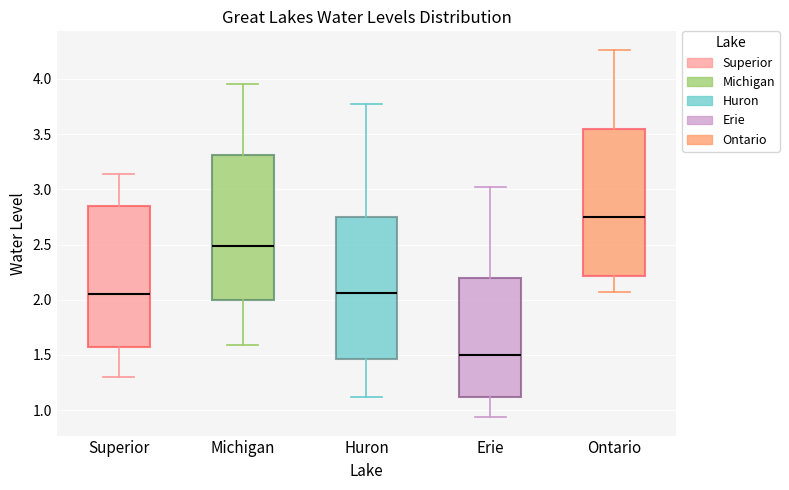

Which box's median line is the lowest?

Erie